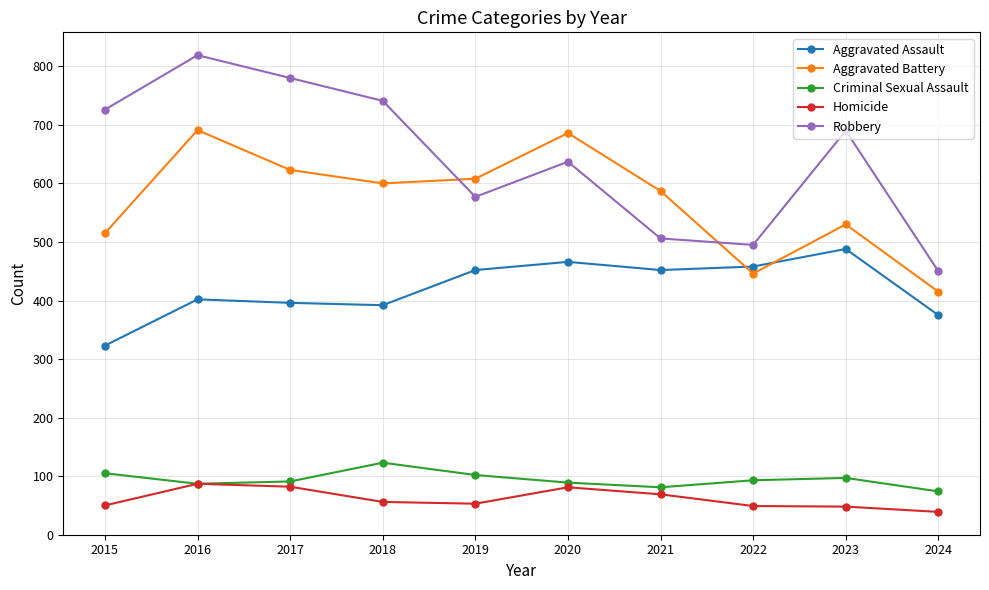

At how many categories does at least one series exceed 613?

6